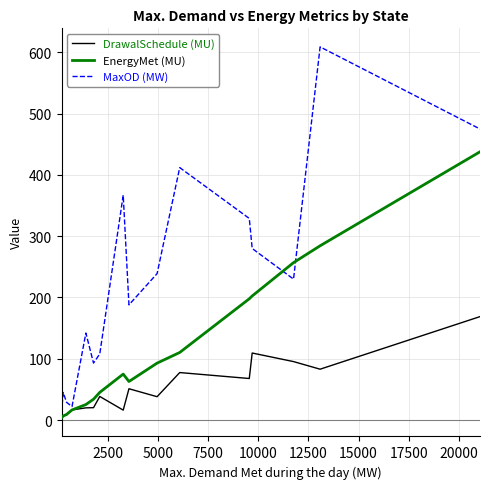

Which series has the widest spread of values?

MaxOD (MW)